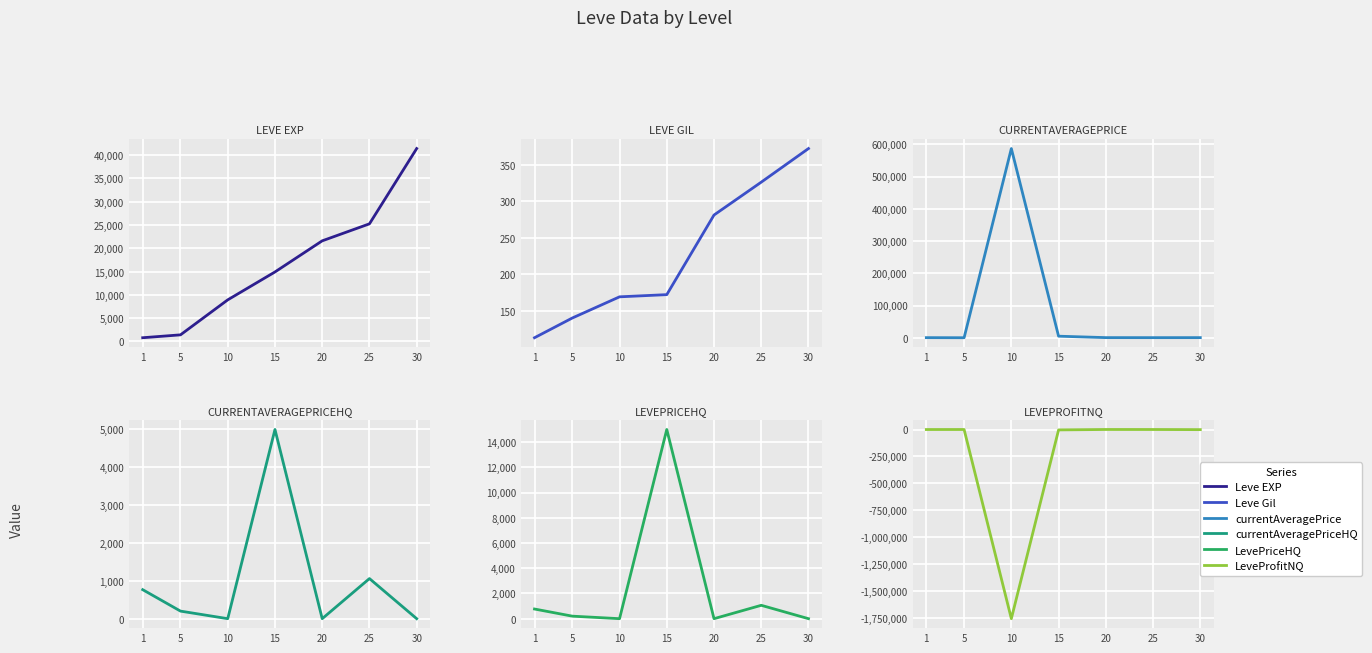

Between 20 and 25, which series saw the biggest shift?

Leve EXP